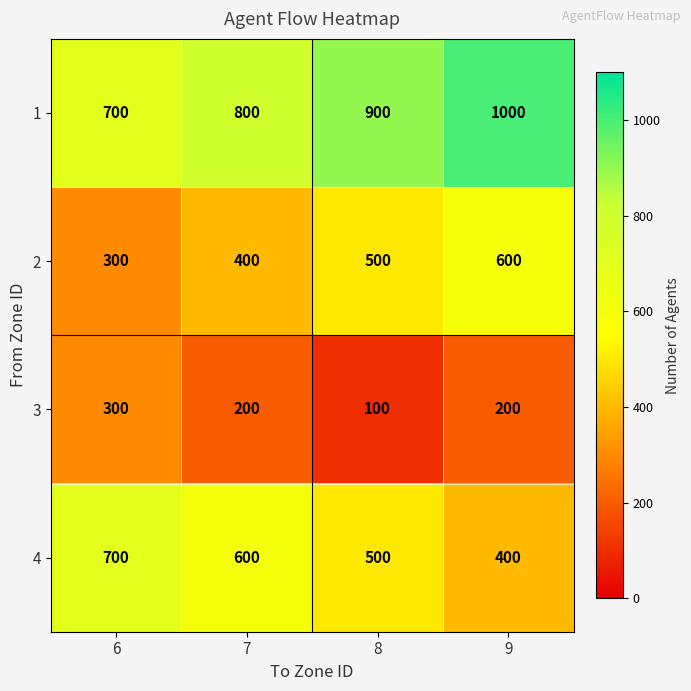

What is the spread (max minus min) of values at 6?

400